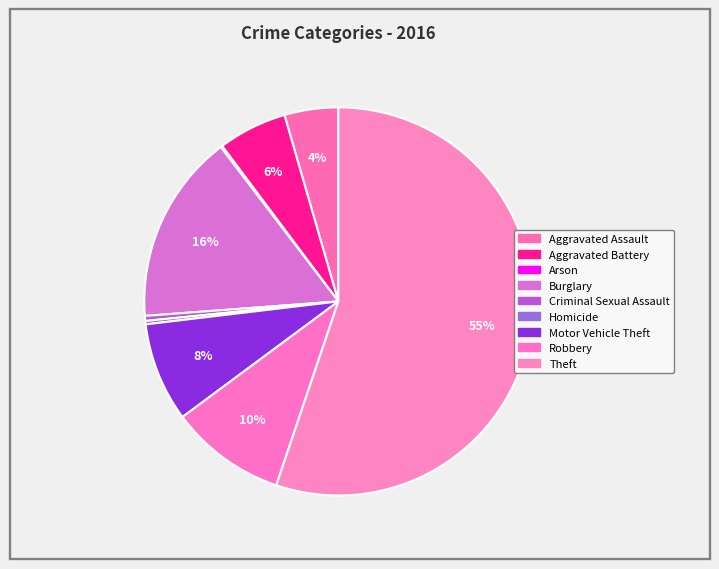

Which category has the smallest portion of the pie?

Arson